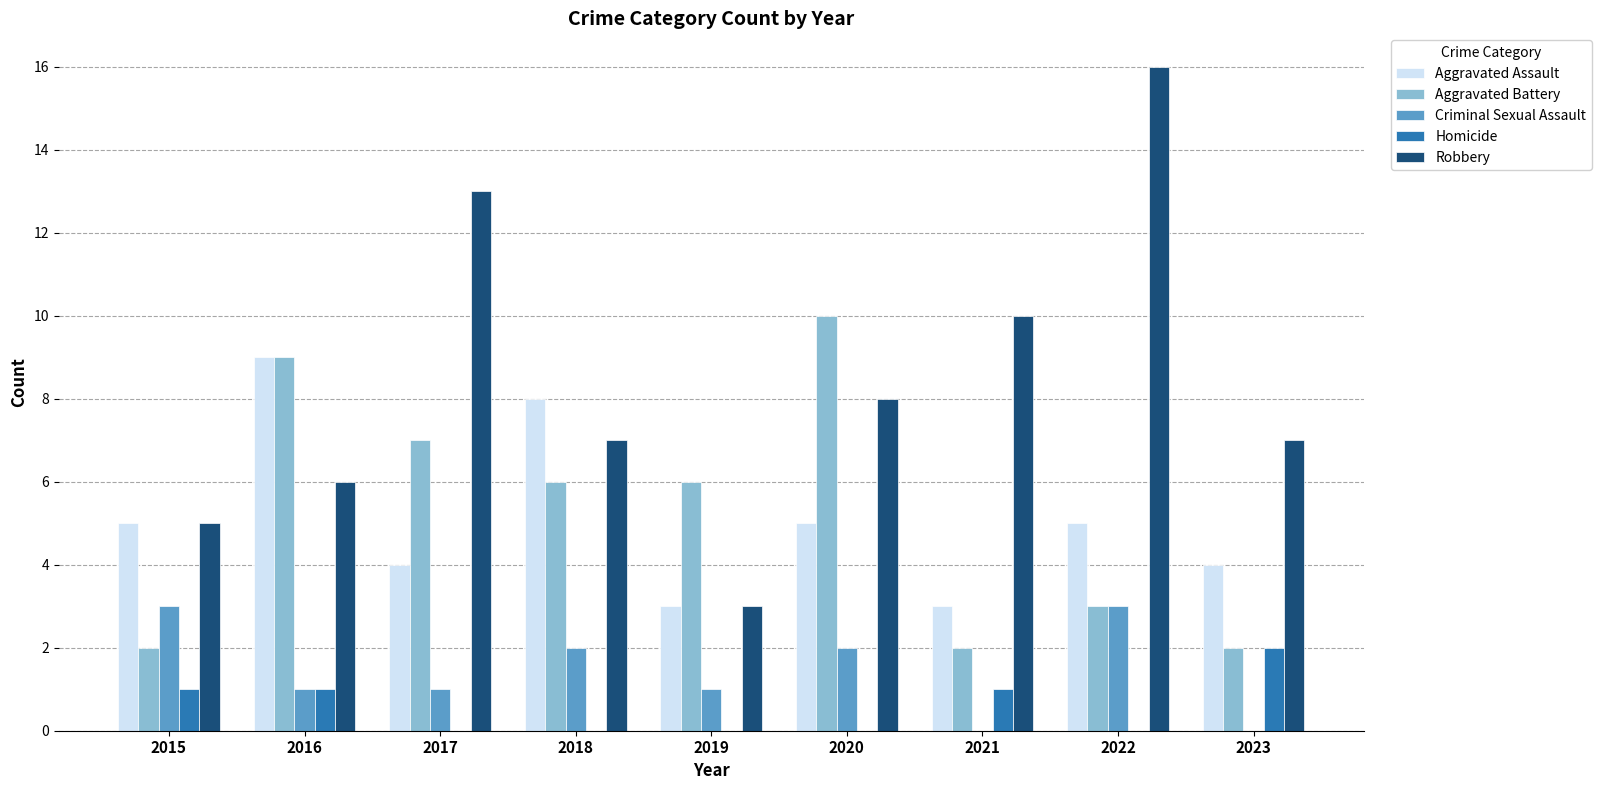

What is the approximate value of Aggravated Assault at 2019?

3